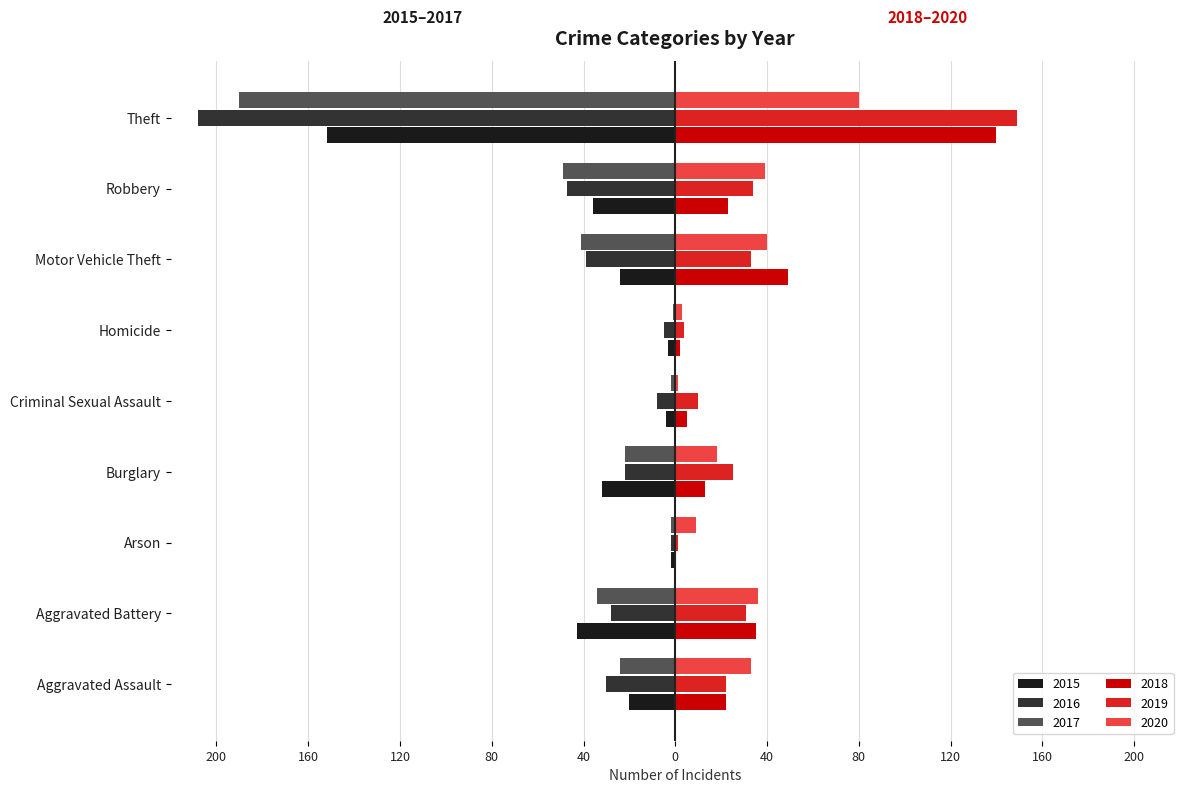

What is the value of the 2018 bar at the 5th from the left?

5